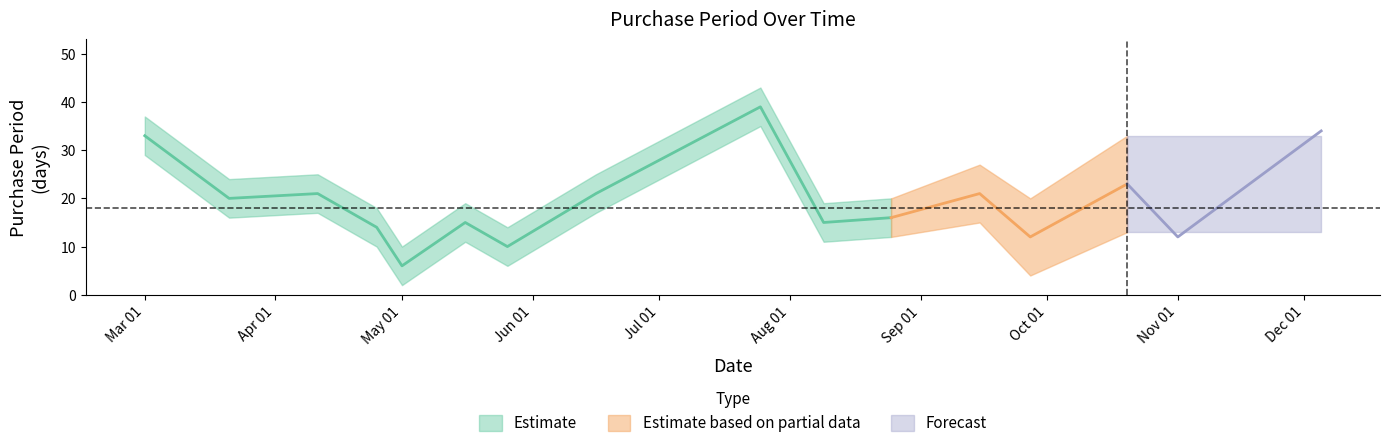

Where is the data nearest to the value 22?

2017-04-11